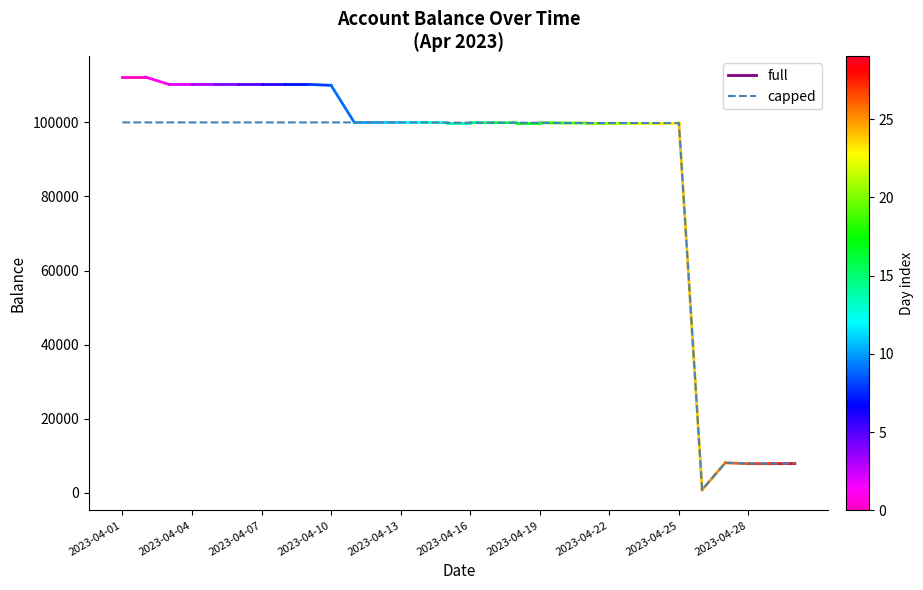

What is the difference between the maximum and second lowest values?

92134.3